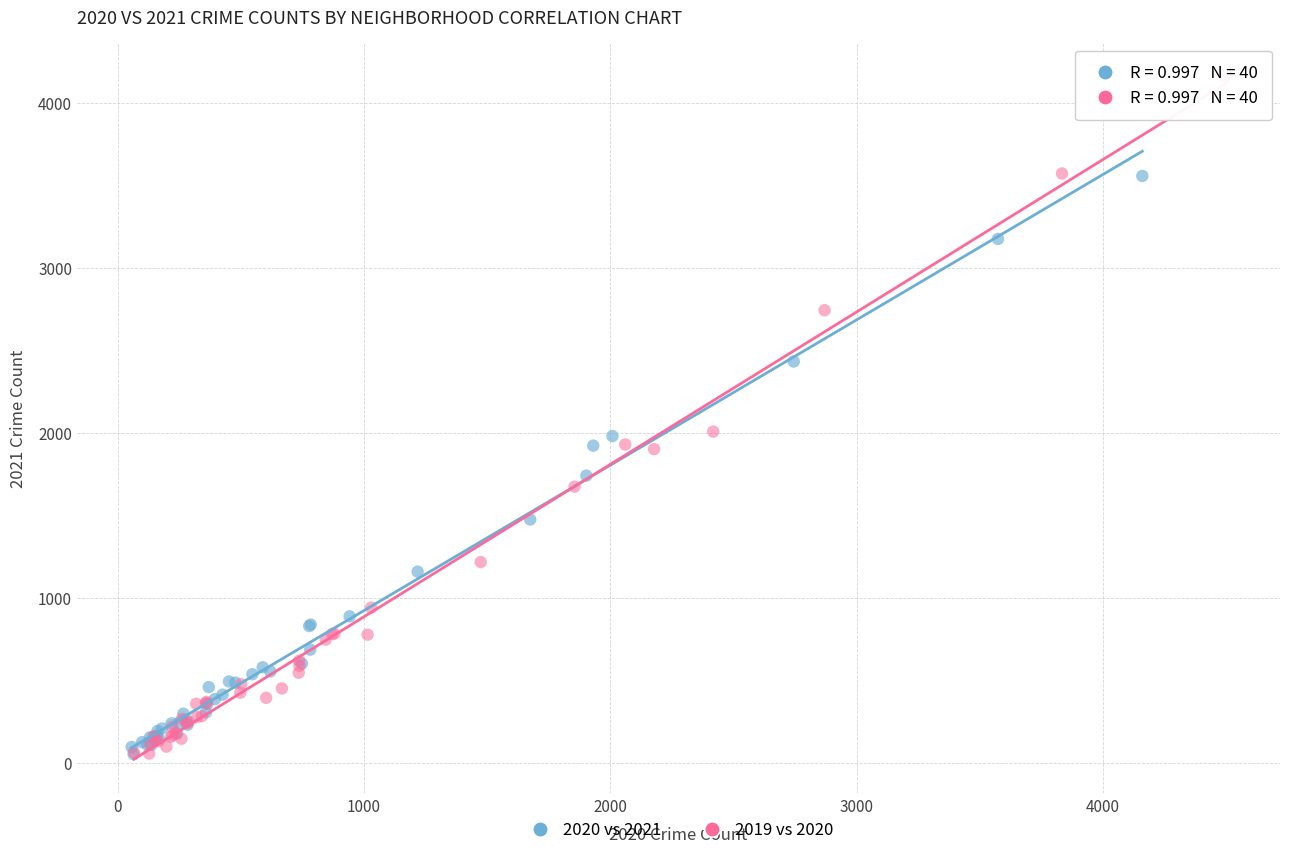

What are all the series names shown in the legend?

2020 vs 2021, 2019 vs 2020